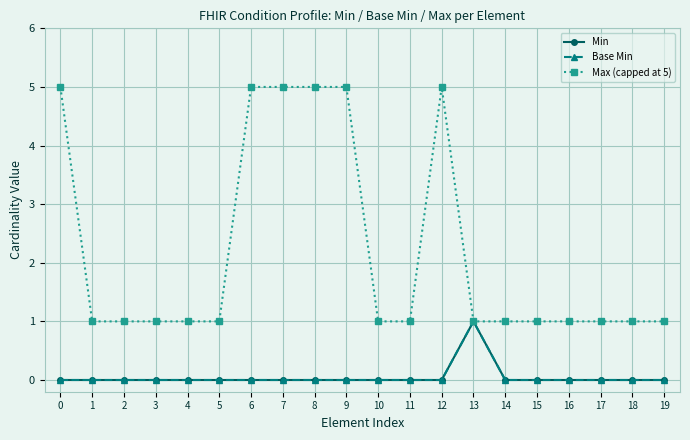

True or false: Max (capped at 5) and Min intersect in this chart.

False